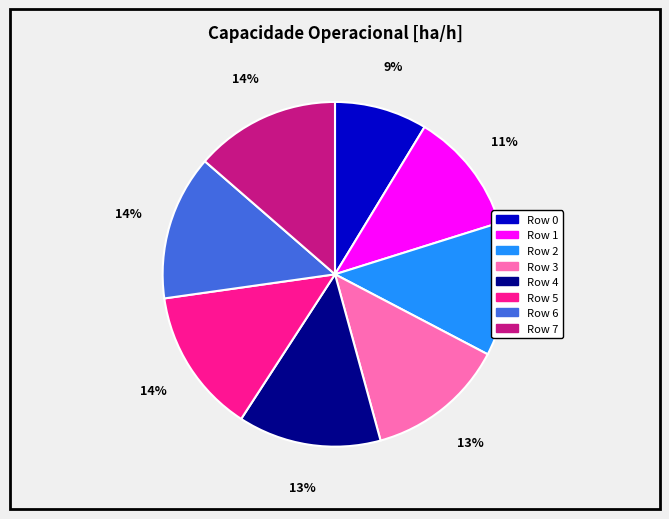

To the nearest percent, what is the average slice percentage?

12%